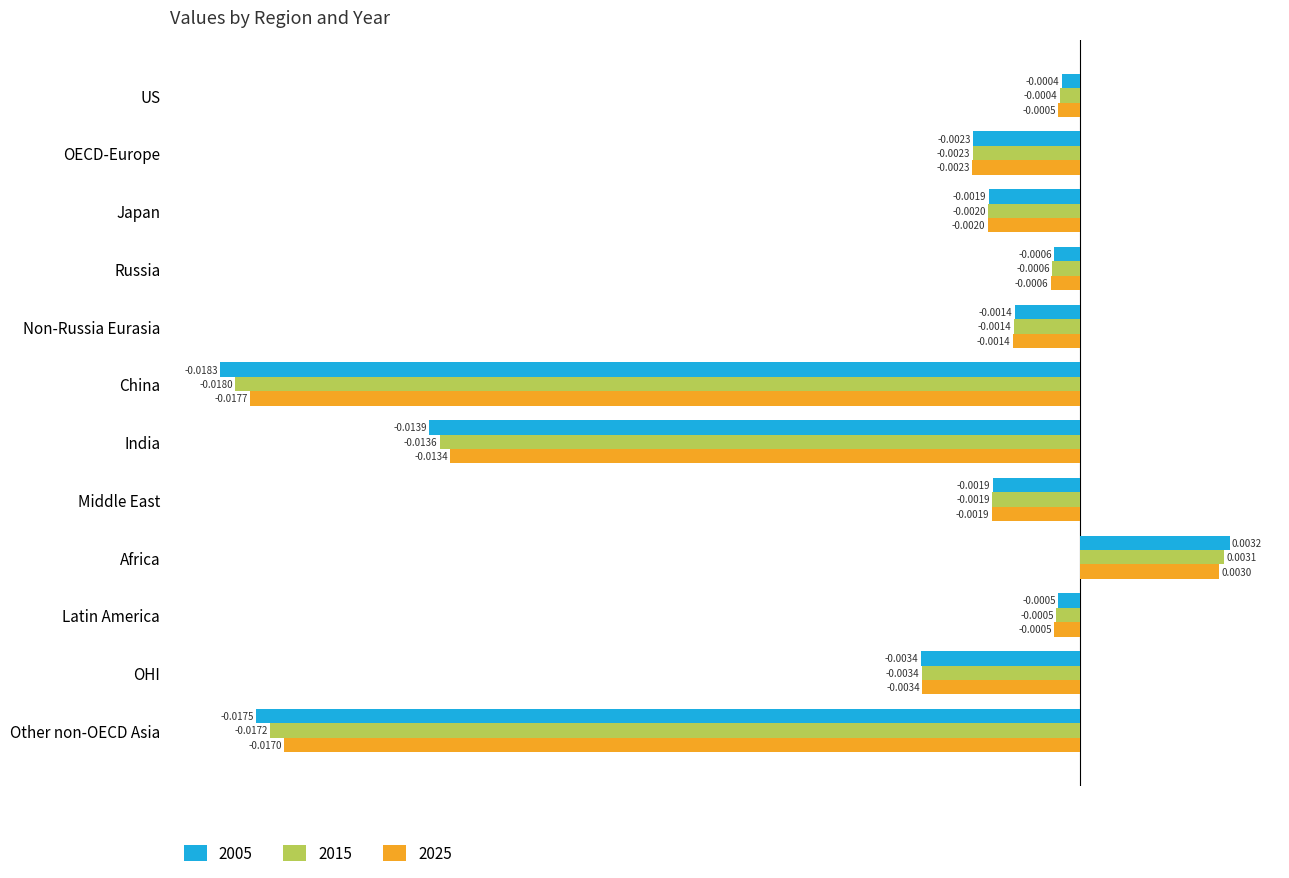

How many distinct data groups are displayed?

3